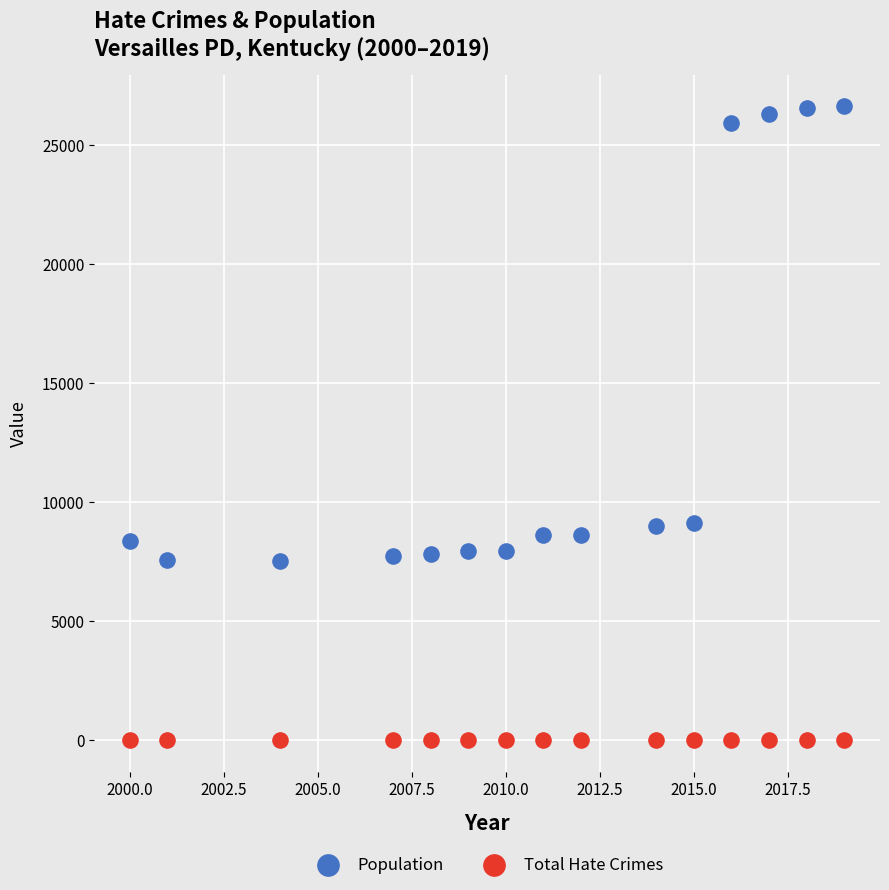

Across all data points, what is the range of X values (max minus min)?

19